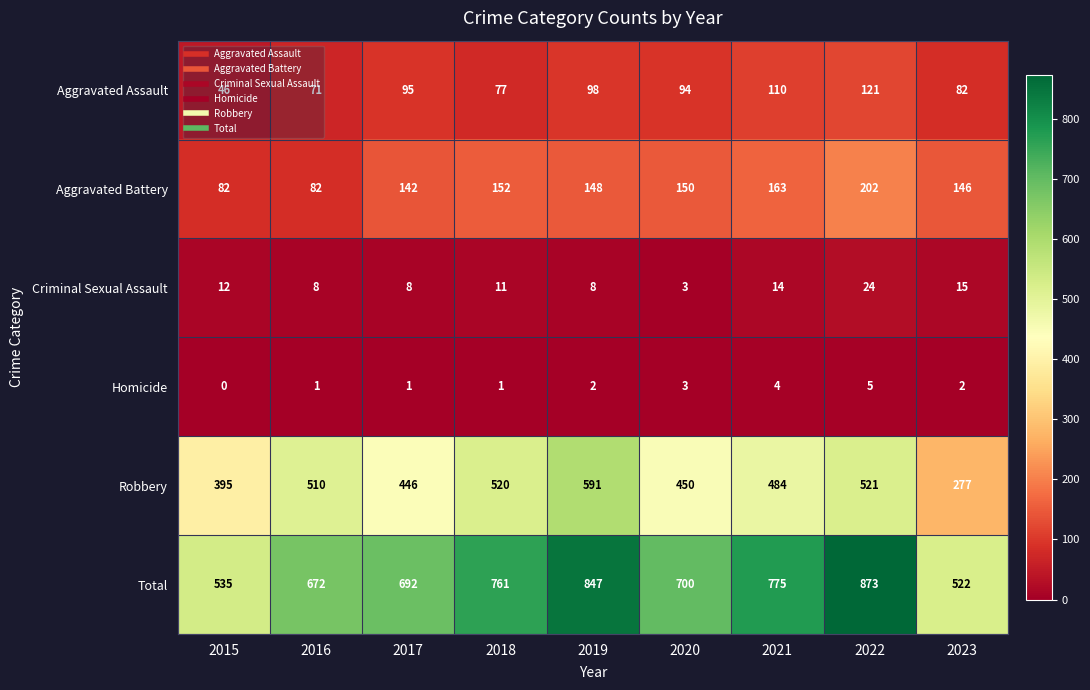

What is the sum of all Aggravated Battery values?

1267